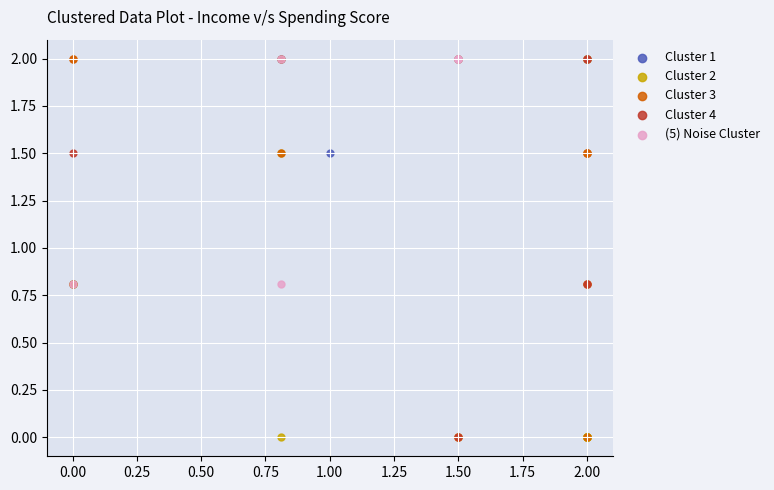

What are all the series names shown in the legend?

Cluster 1, Cluster 2, Cluster 3, Cluster 4, (5) Noise Cluster